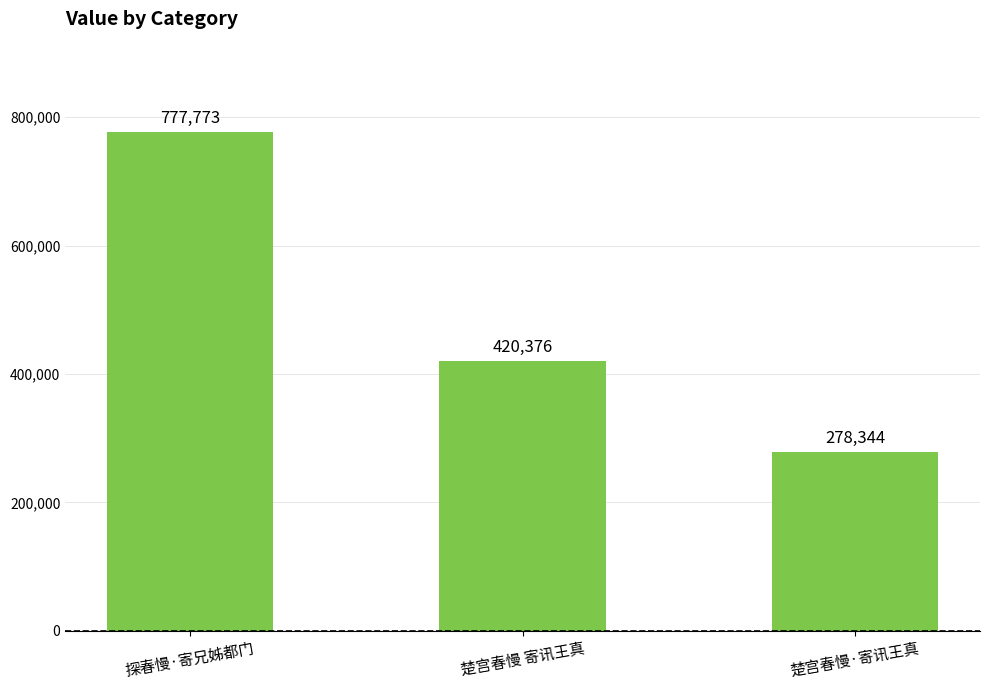

What is the smallest value displayed?

278344